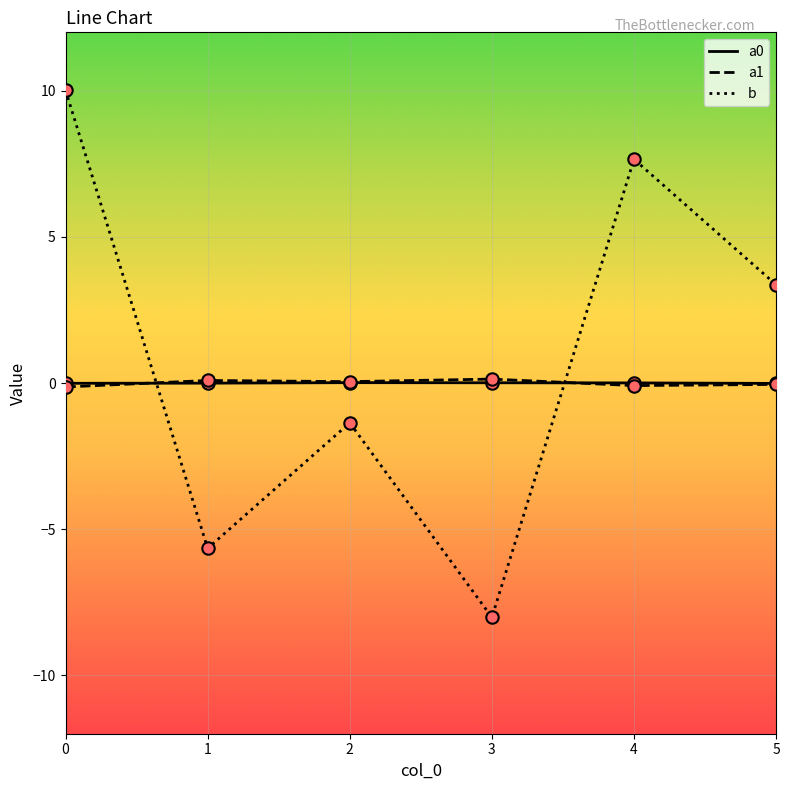

Is the value of b at 2 greater than the value of a0 at 3?

No